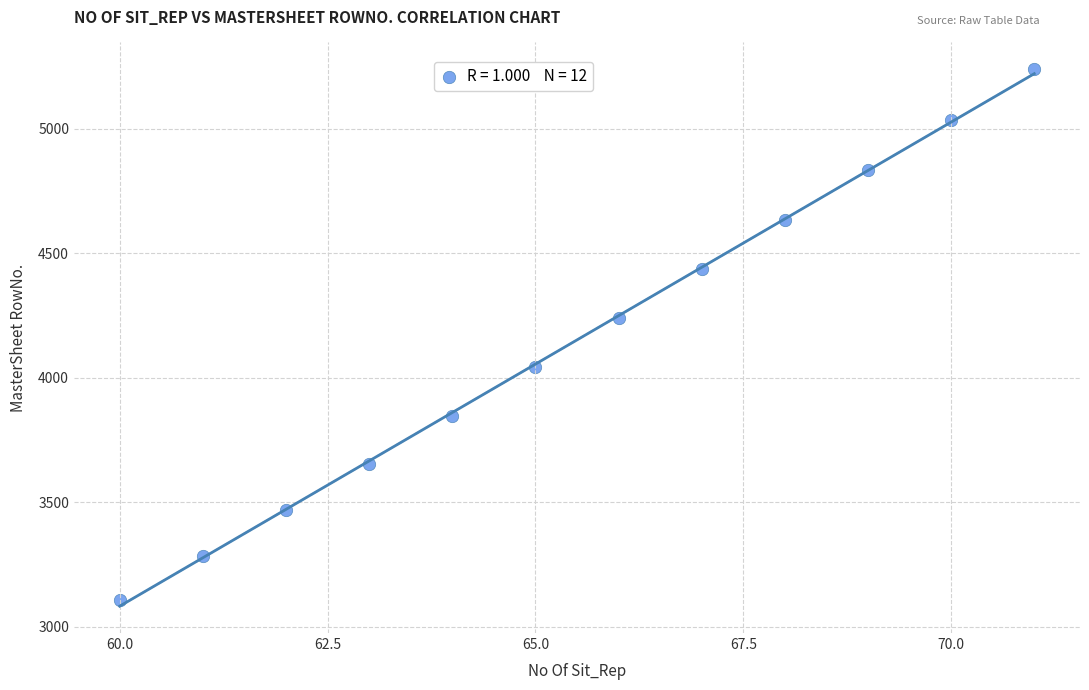

What is the range of X values (max minus min)?

11